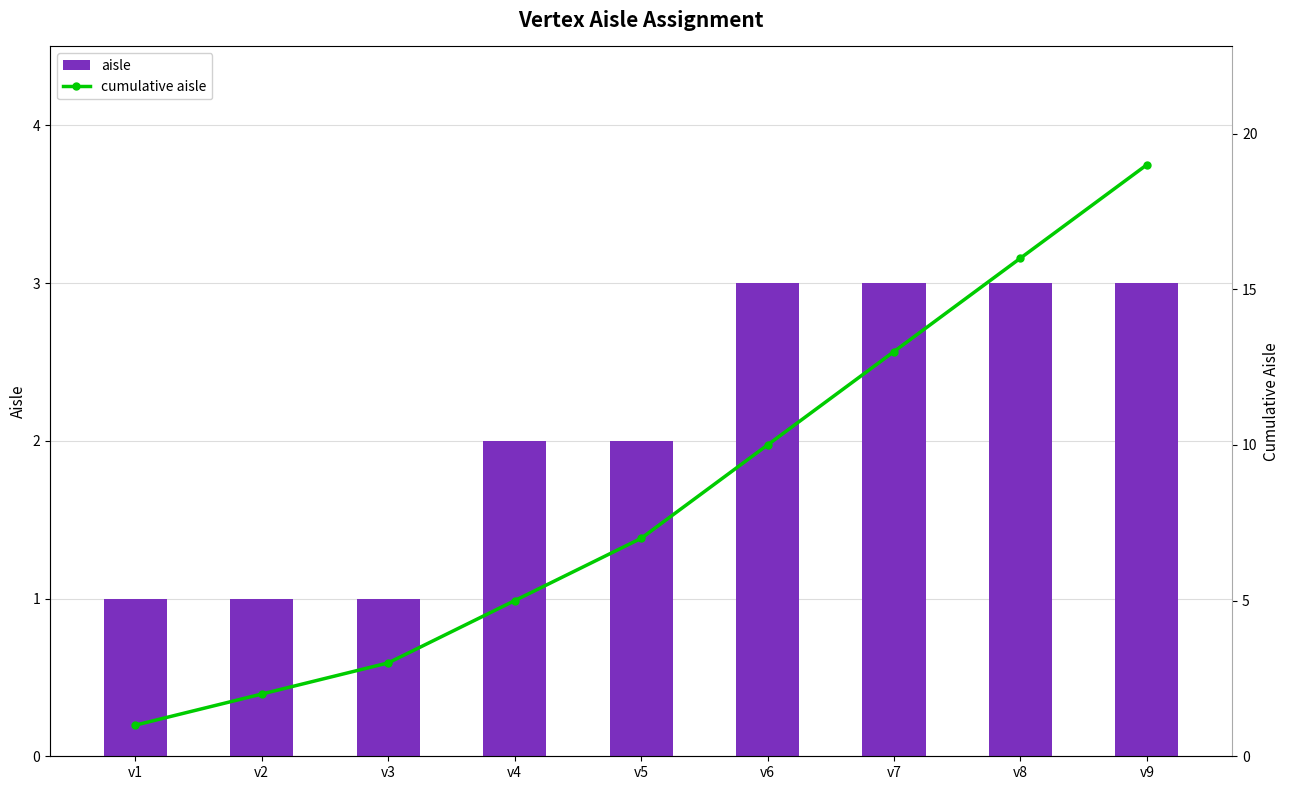

Reading right to left, list all the values displayed in this chart.

aisle: v9=3	v8=3	v7=3	v6=3	v5=2	v4=2	v3=1	v2=1	v1=1
cumulative aisle: v9=19	v8=16	v7=13	v6=10	v5=7	v4=5	v3=3	v2=2	v1=1